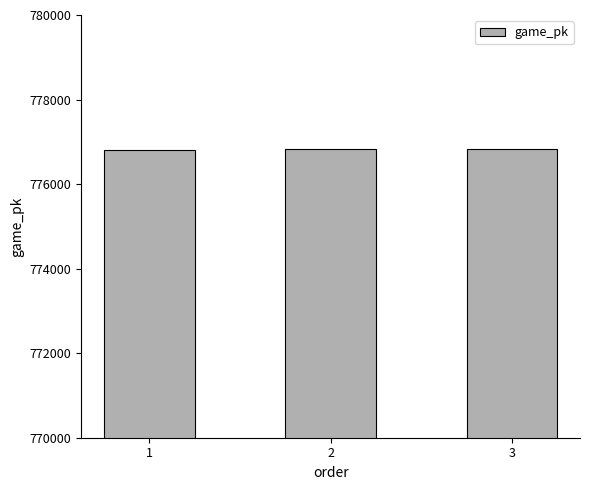

What is the maximum value shown in the chart?

776830